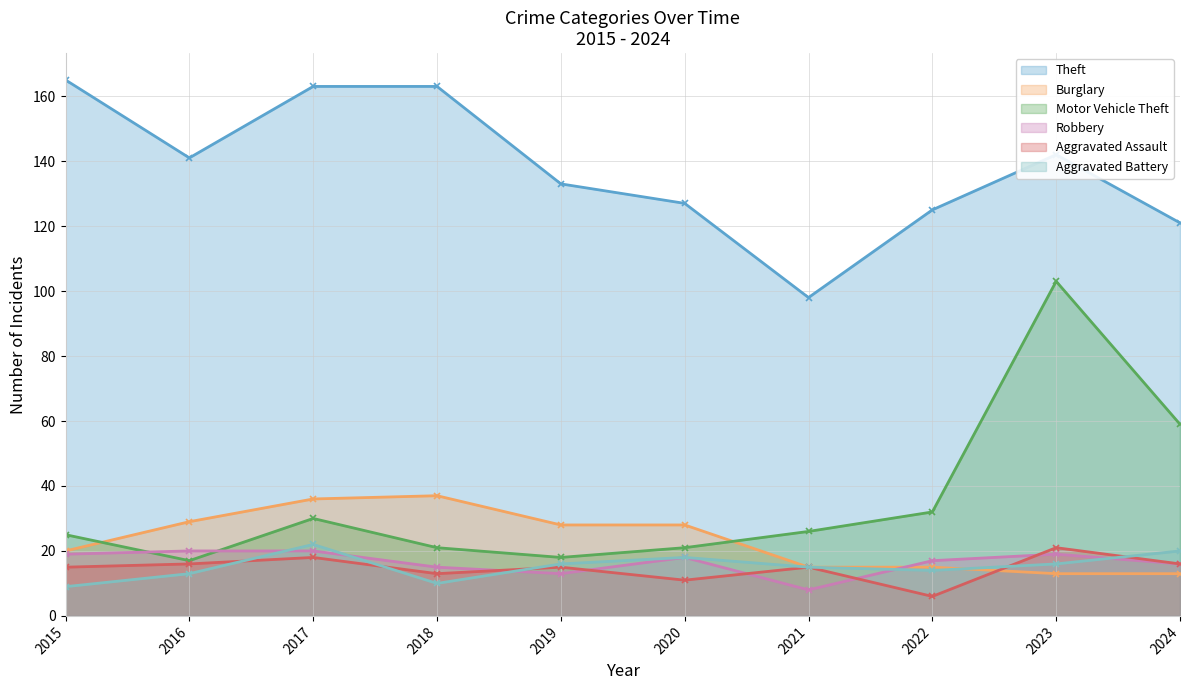

What is the value of the Burglary point at the 6th from the left?

28